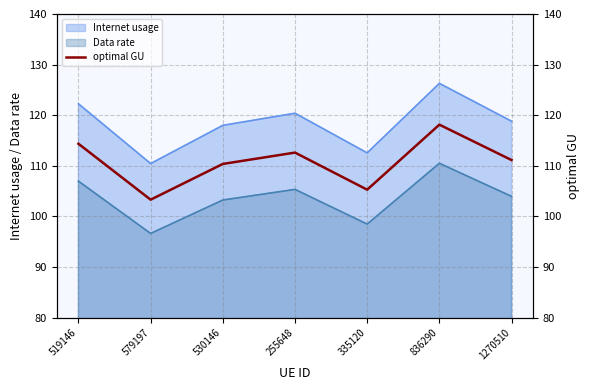

Between 579197 and 530146, which is larger?

530146